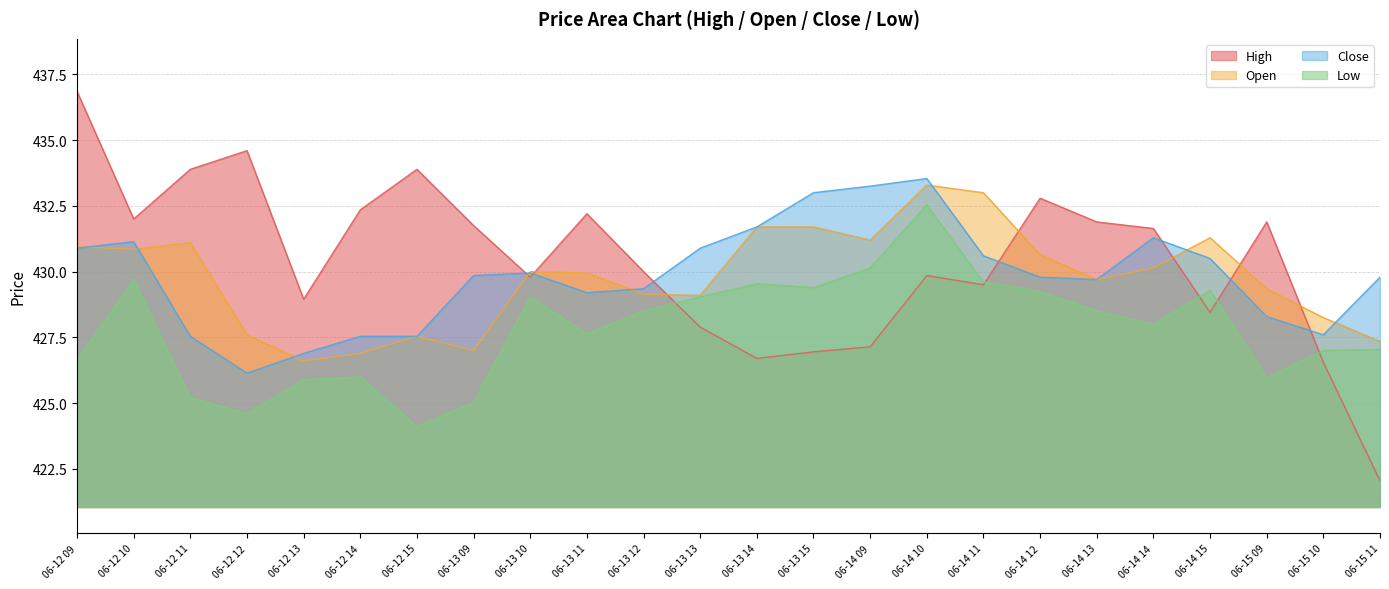

True or false: Open has more than 1 points higher than both neighbors.

True